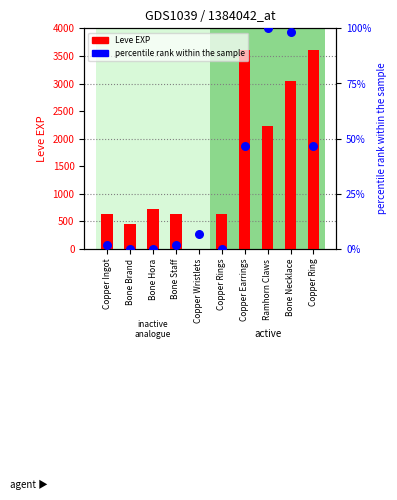

At how many categories does at least one series exceed 1416?

4